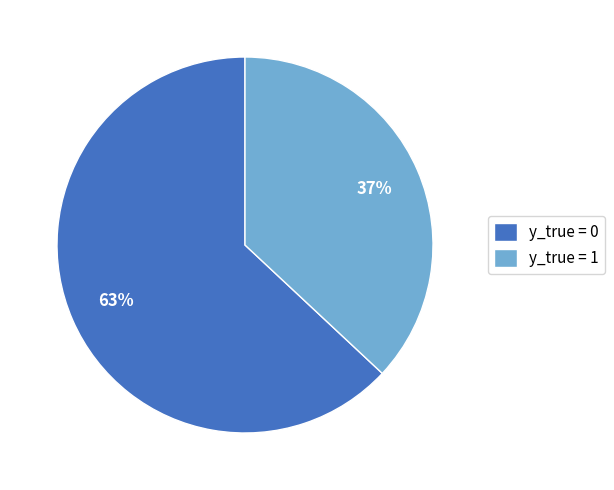

Which slice is the smallest?

y_true = 1